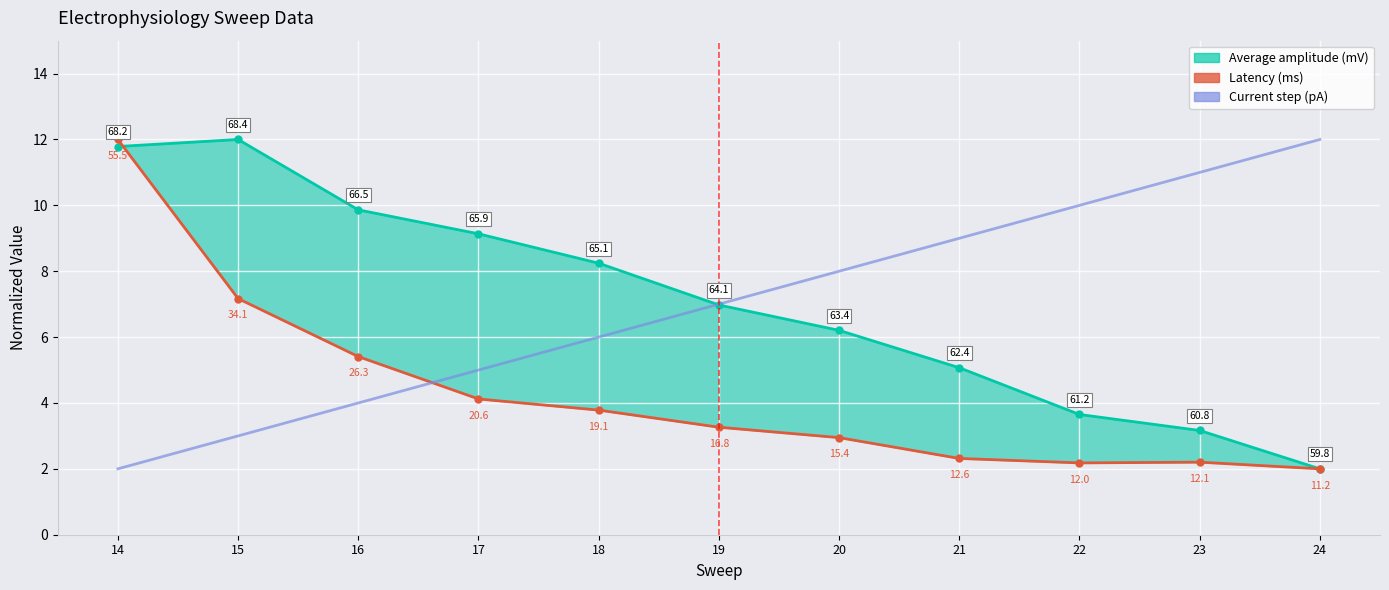

Rank the categories by Current step (pA) value from highest to lowest.

24, 23, 22, 21, 20, 19, 18, 17, 16, 15, 14